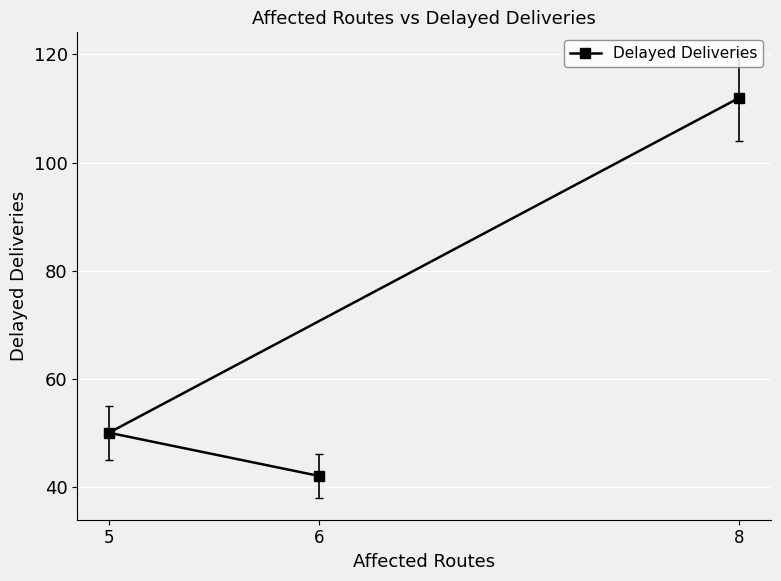

How many distinct data groups are displayed?

1